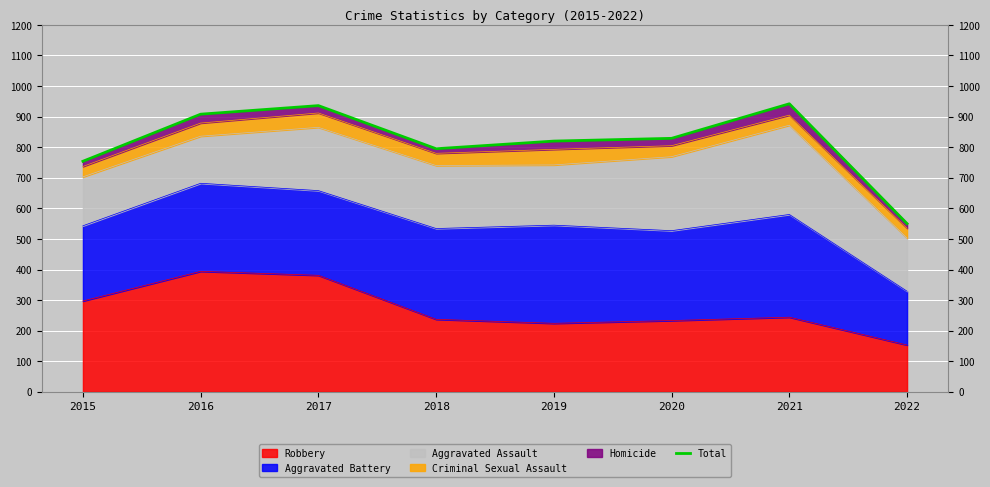

What is the difference between the values at 2016 and 2019?

88